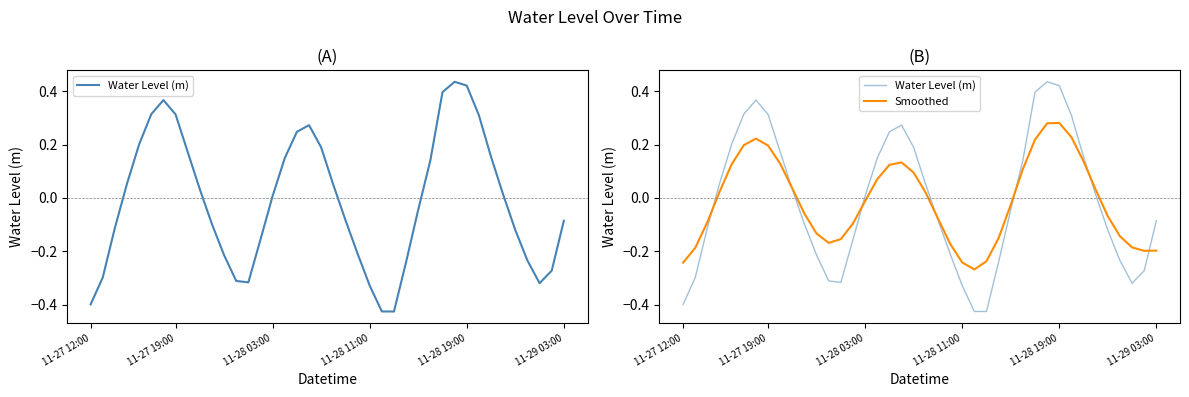

Is the value of Water Level (m) at 9 greater than the value of Smoothed at 8?

No